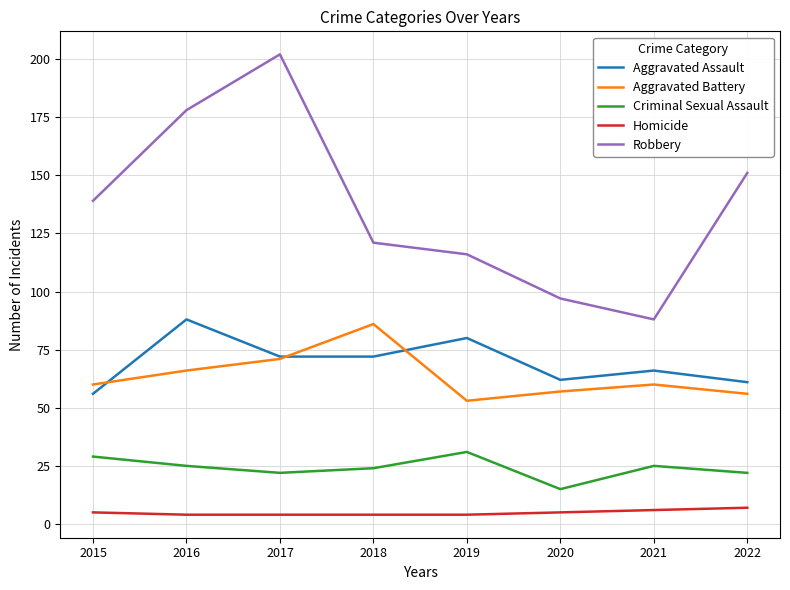

True or false: Aggravated Assault has a value of 90 at 2015.

False